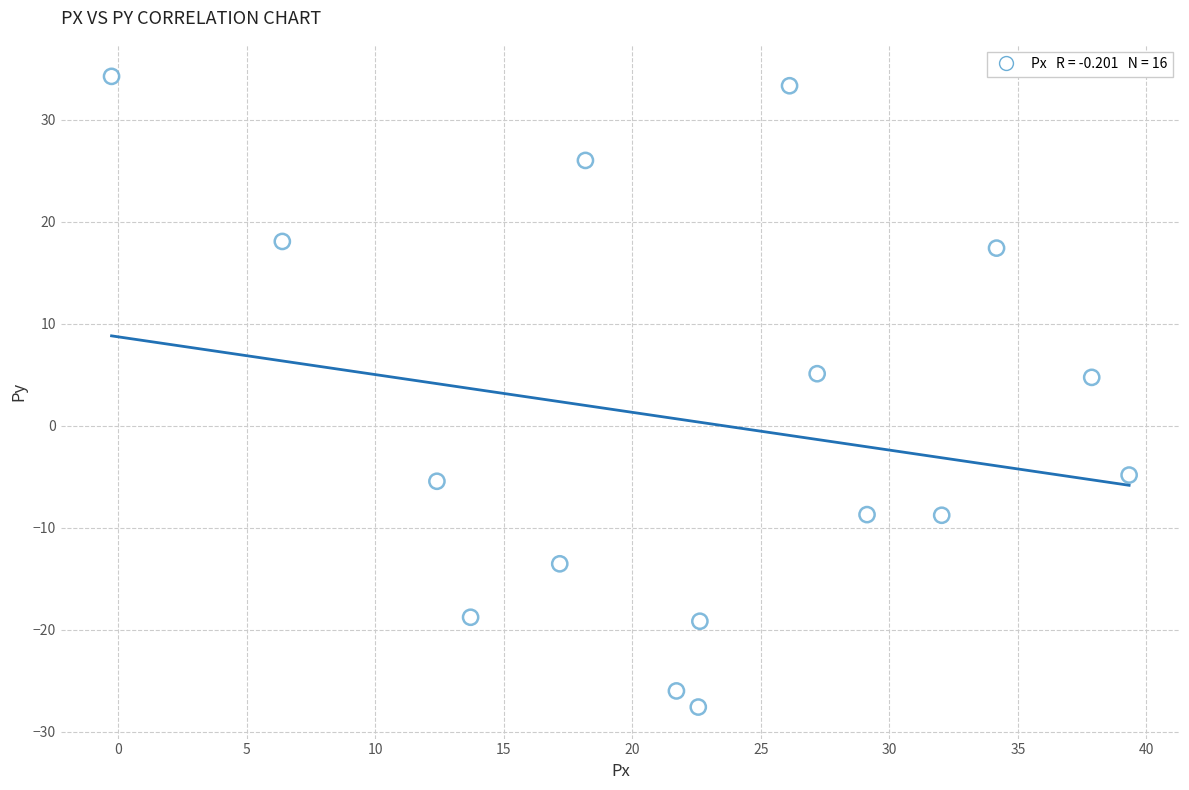

What is the range of Y values (max minus min)?

61.8